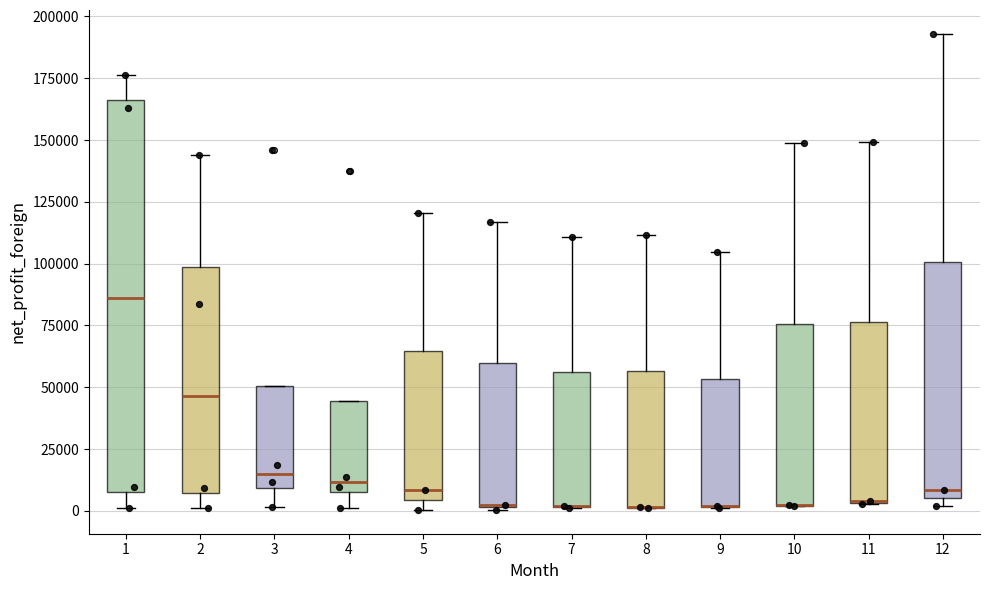

Reading left to right, read every box against the y-axis: the position of its median line, the range the box covers, and the ends of its whiskers. The values are not printed on the chart, so give them approximately, as read against the axis.

1: median 85000, box 5000 to 165000, whiskers 0 to 175000
2: median 45000, box 5000 to 100000, whiskers 0 to 145000
3: median 15000, box 10000 to 50000, whiskers 0 to 50000
4: median 10000, box 5000 to 45000, whiskers 0 to 45000
5: median 10000, box 5000 to 65000, whiskers 0 to 120000
6: median 5000, box 0 to 60000, whiskers 0 to 115000
7: median 0 (drawn on the box's lower edge), box 0 to 55000, whiskers 0 to 110000
8: median 0 (drawn on the box's lower edge), box 0 to 55000, whiskers 0 to 110000
9: median 0 (drawn on the box's lower edge), box 0 to 55000, whiskers 0 to 105000
10: median 0 (drawn on the box's lower edge), box 0 to 75000, whiskers 0 to 150000
11: median 5000 (drawn on the box's lower edge), box 5000 to 75000, whiskers 5000 to 150000
12: median 10000, box 5000 to 100000, whiskers 0 to 195000